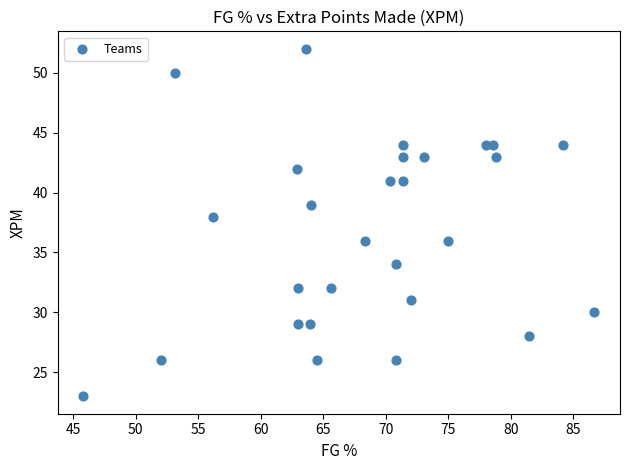

What is the range of Y values (max minus min)?

29